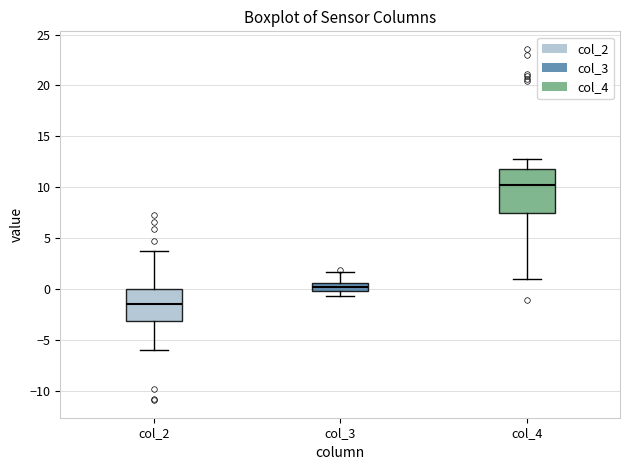

Which box has the lowest median line?

col_2